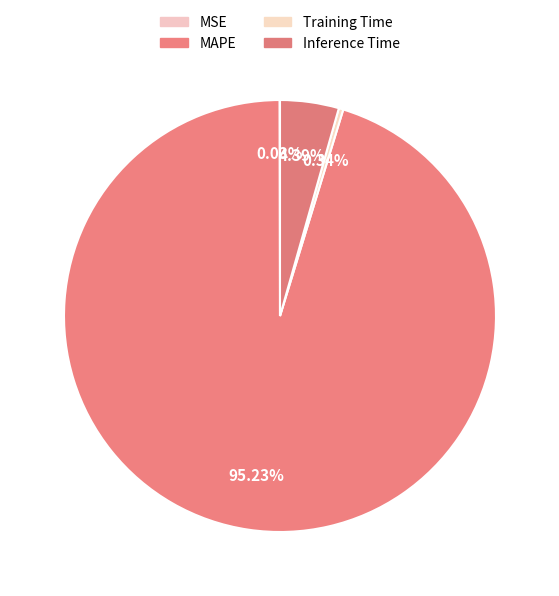

Which slice represents more than half of the pie?

MAPE